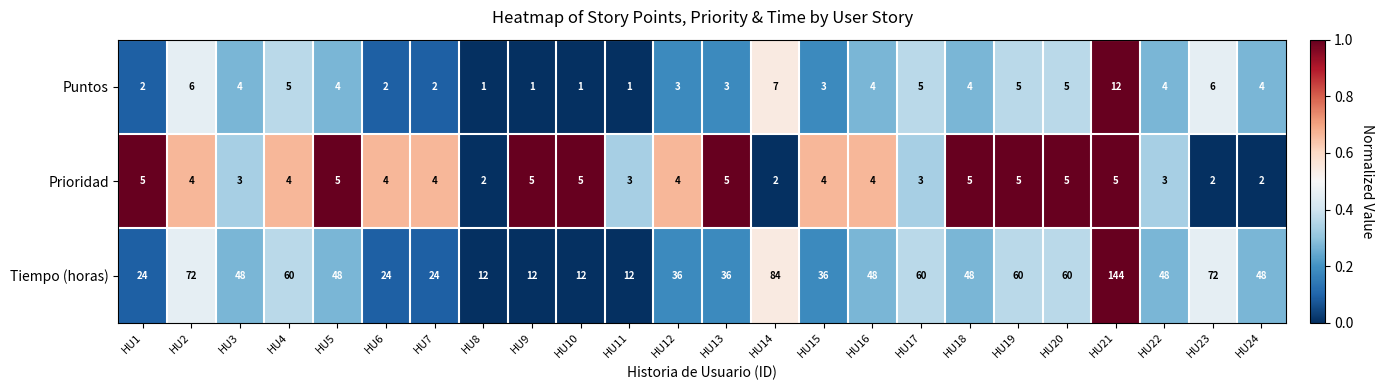

What is the difference between the highest and lowest values at HU11?

11